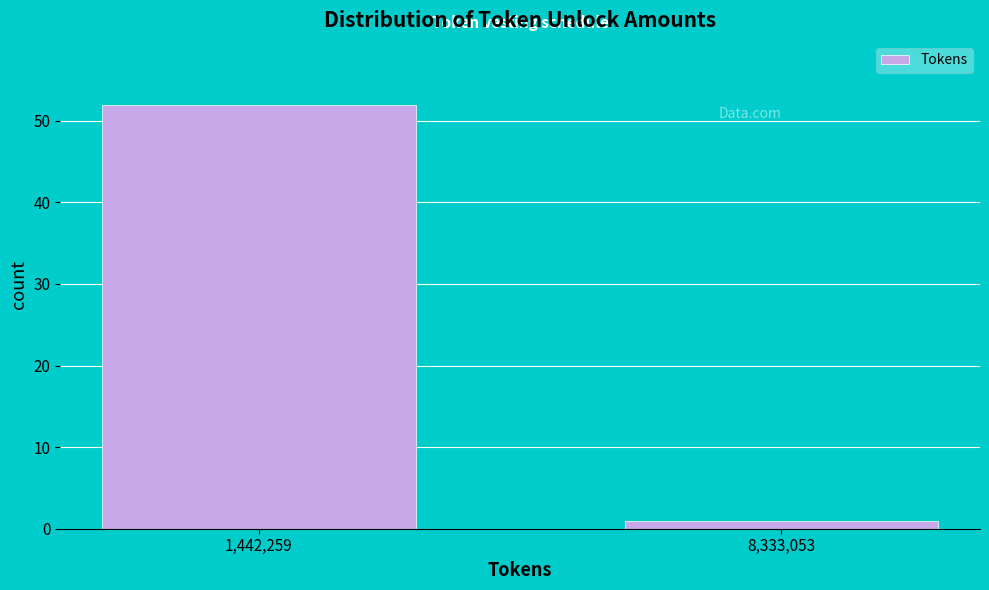

Reading left to right, transcribe all the data shown in this chart.

52	1